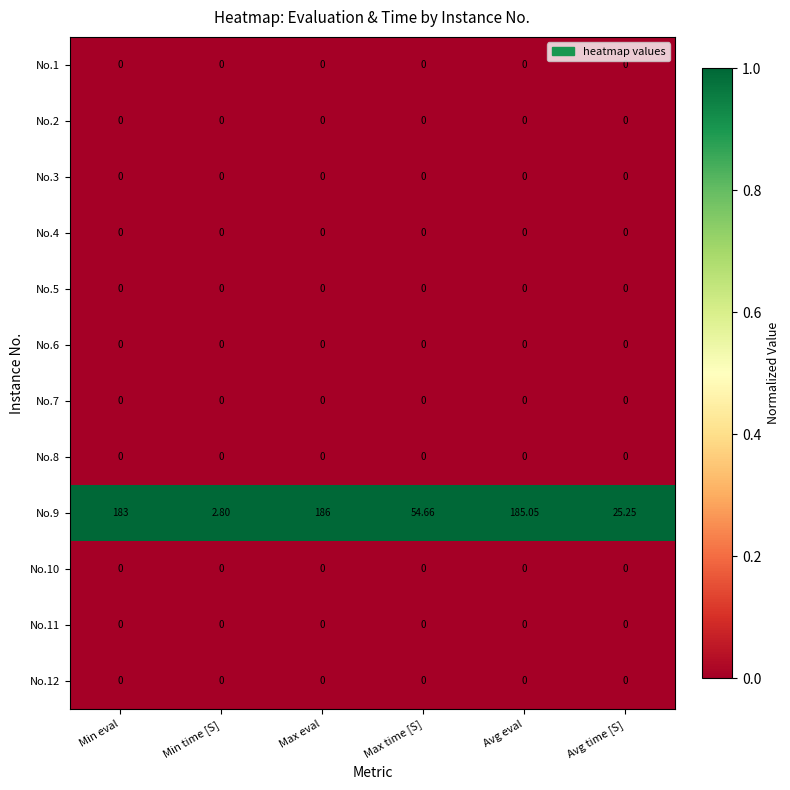

At how many categories does at least one series exceed 0?

6